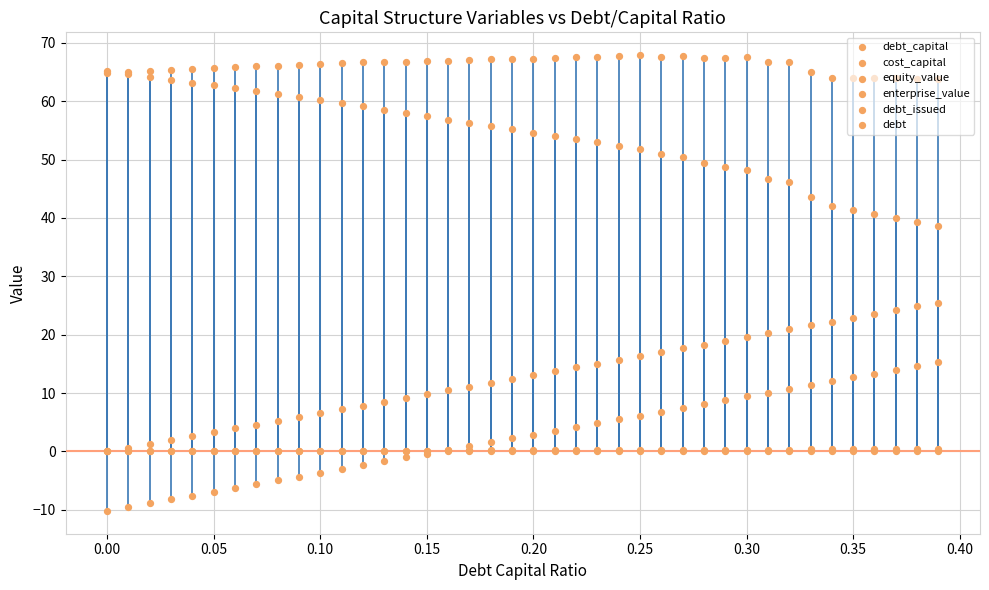

Which series contains the lowest Y value?

debt_issued